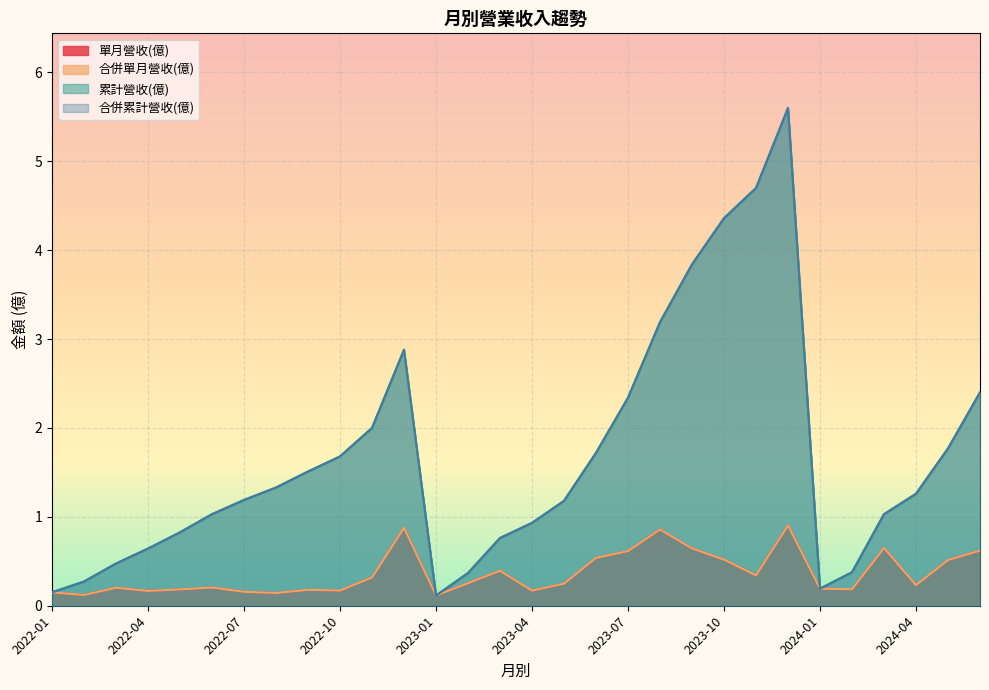

Which category has the highest value across all series?

2023-12